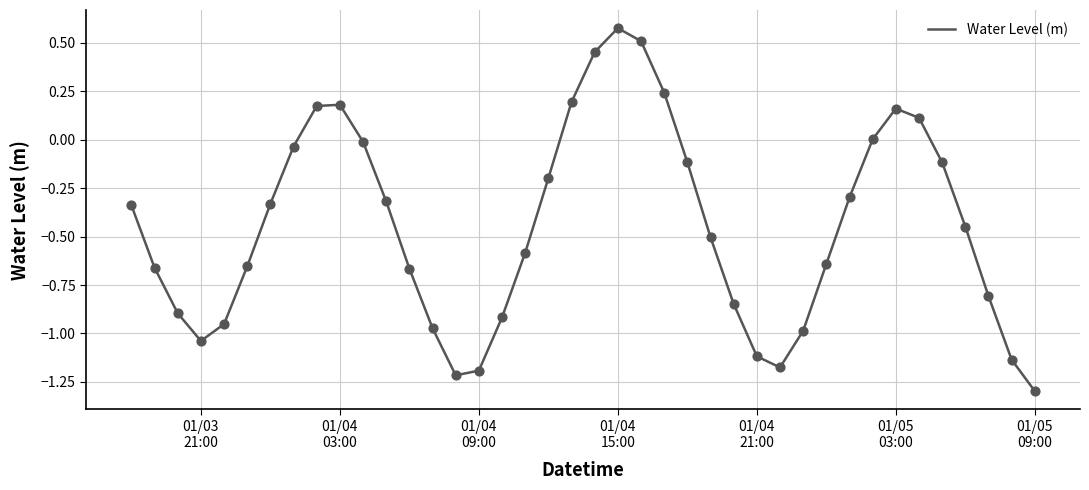

What is the minimum value shown in the chart?

-1.3